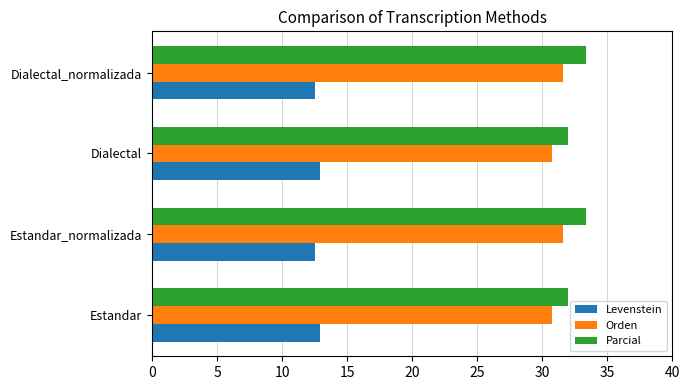

What is the smallest value displayed?

12.5